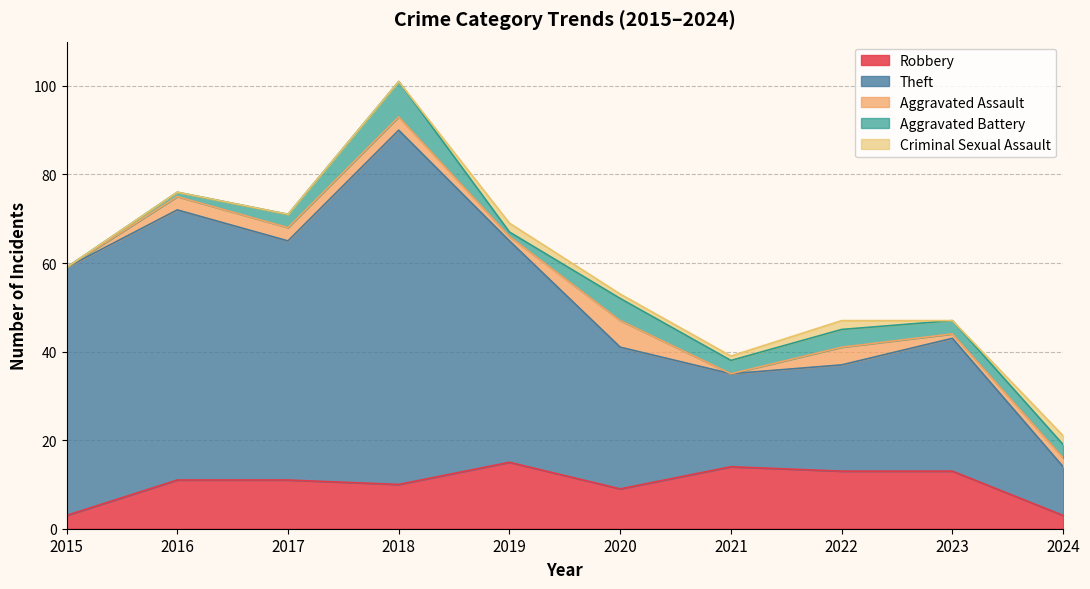

Where does the Robbery series first go above 11?

2019